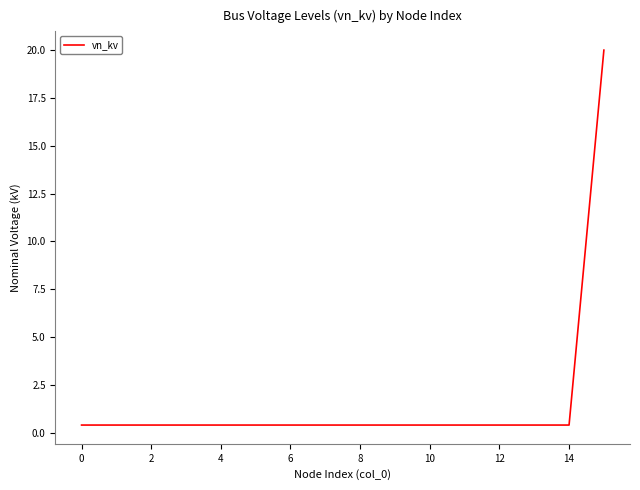

Reading left to right, what are all the values shown in this chart?

0.4	0.4	0.4	0.4	0.4	0.4	0.4	0.4	0.4	0.4	0.4	0.4	0.4	0.4	0.4	20.0